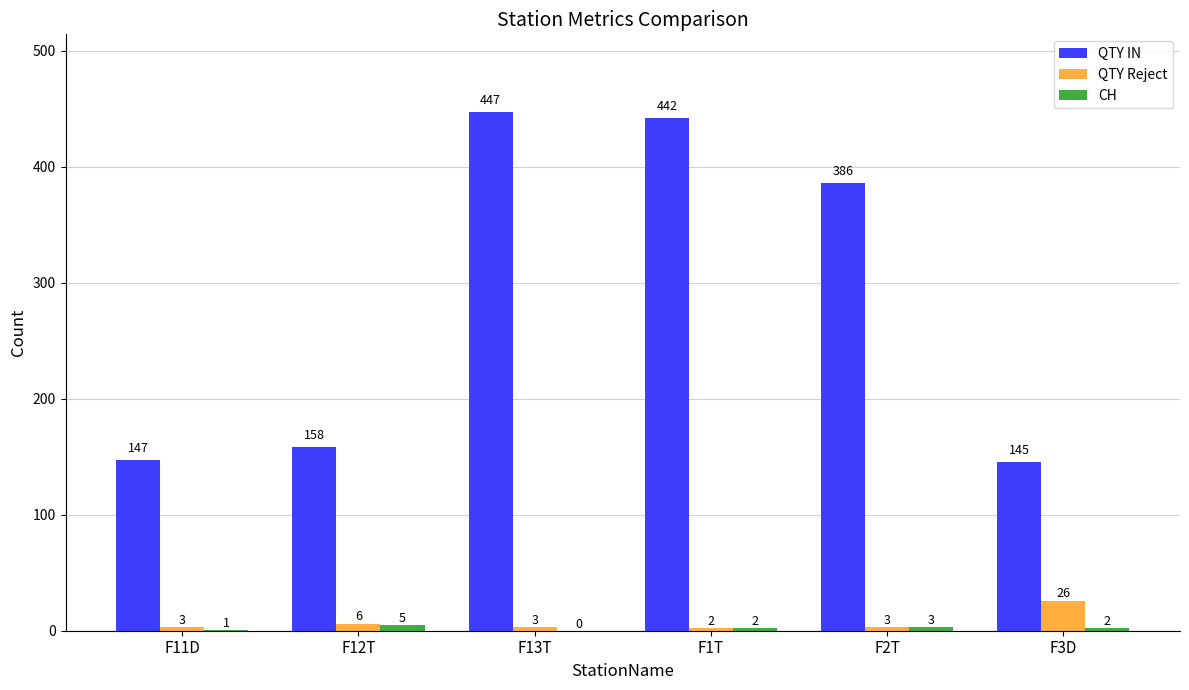

What is the sum of the QTY Reject values at F1T and F3D?

28